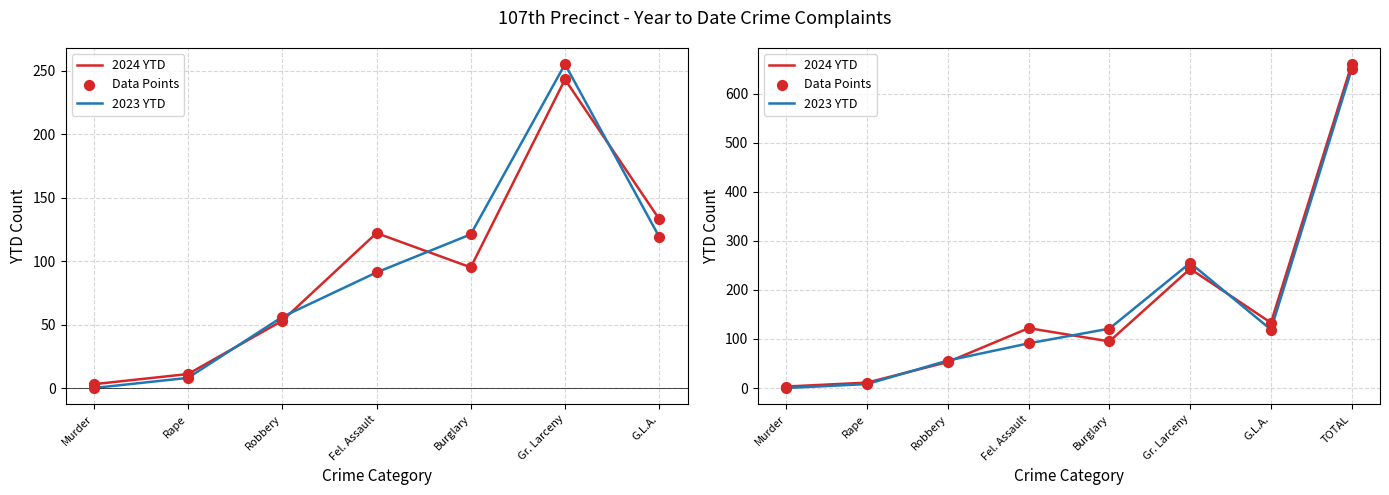

What are all the series names shown in the legend?

2024 YTD, 2023 YTD, Data Points